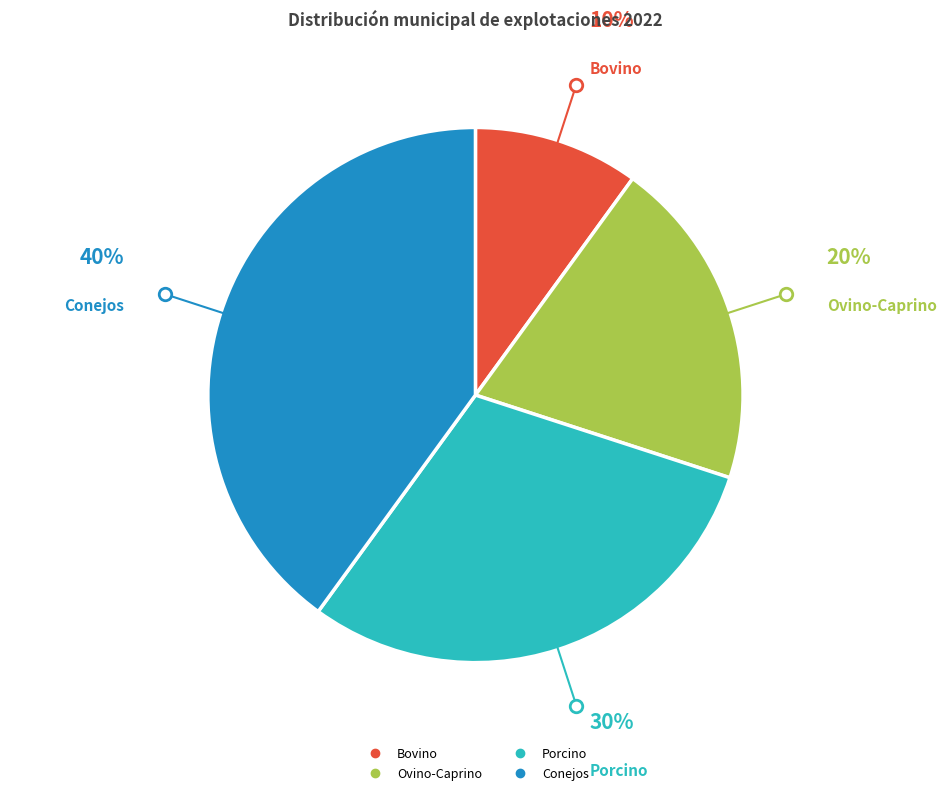

Which category has the biggest portion of the pie?

Conejos